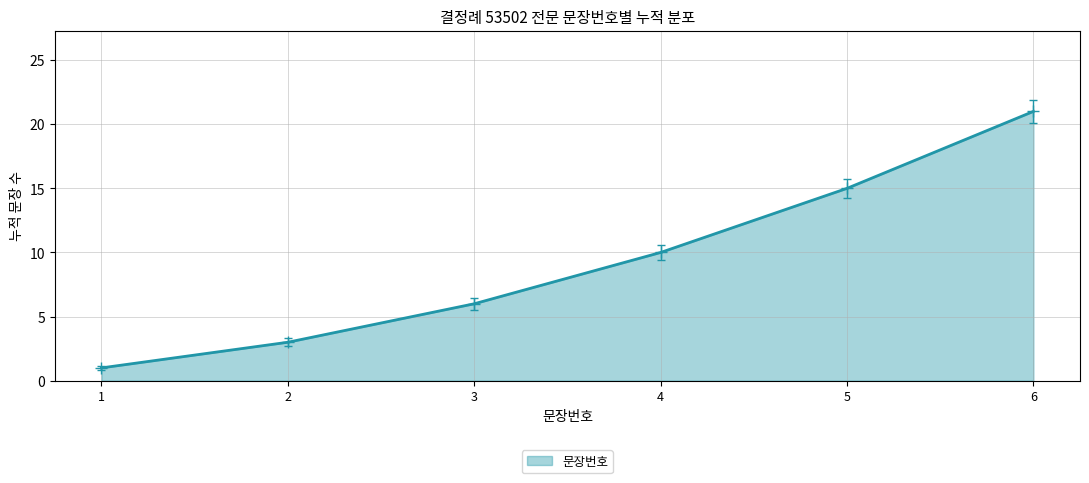

True or false: the data has more than 2 interior local peaks.

False